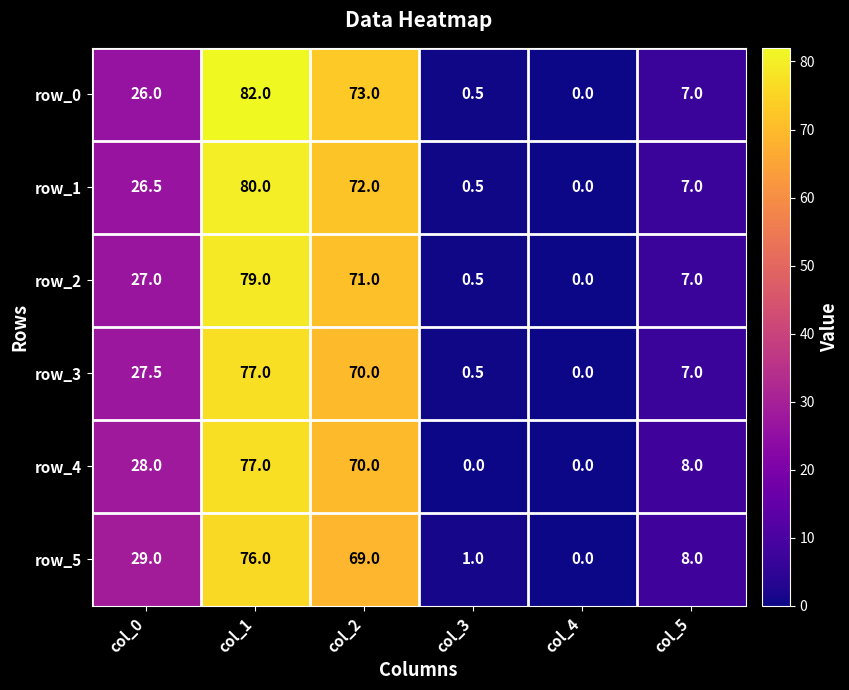

The row_2 series shows 105.0 at col_2. True or false?

False